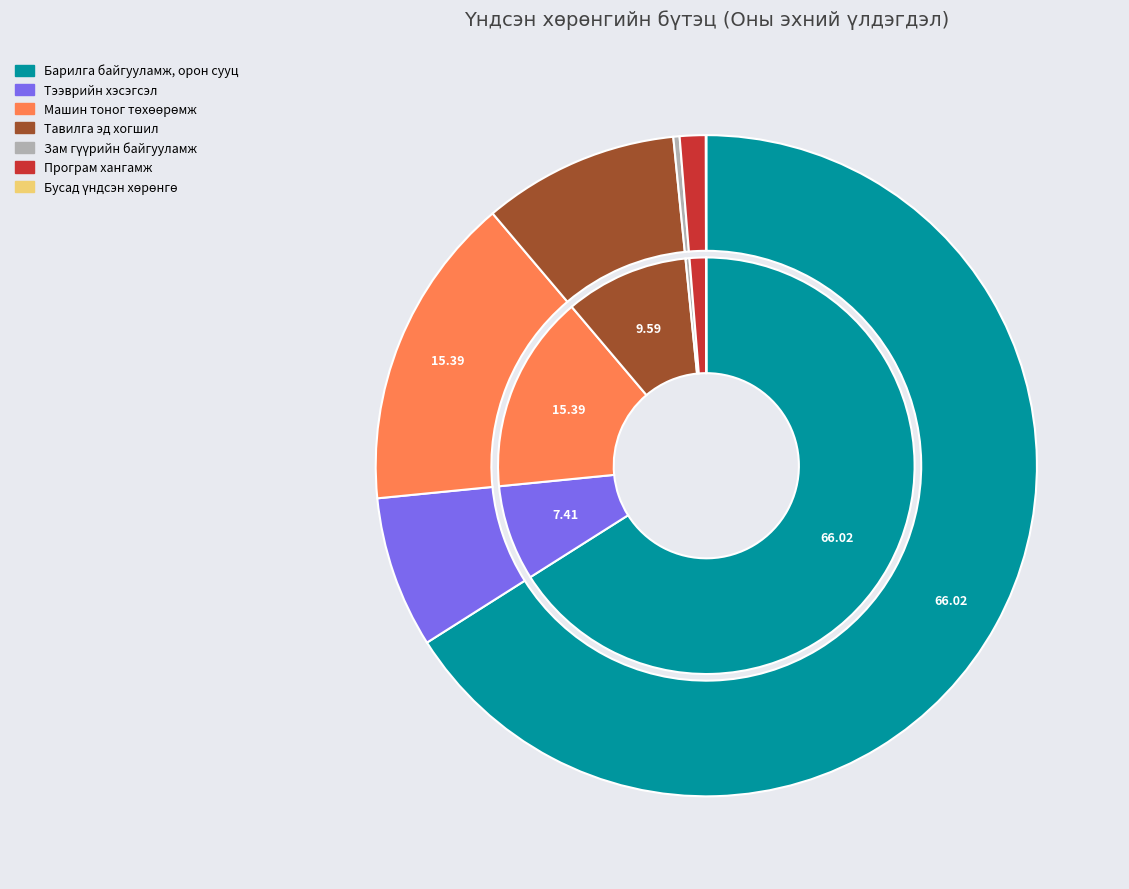

How much of the chart is everything except Тавилга эд хогшил?

90.4%